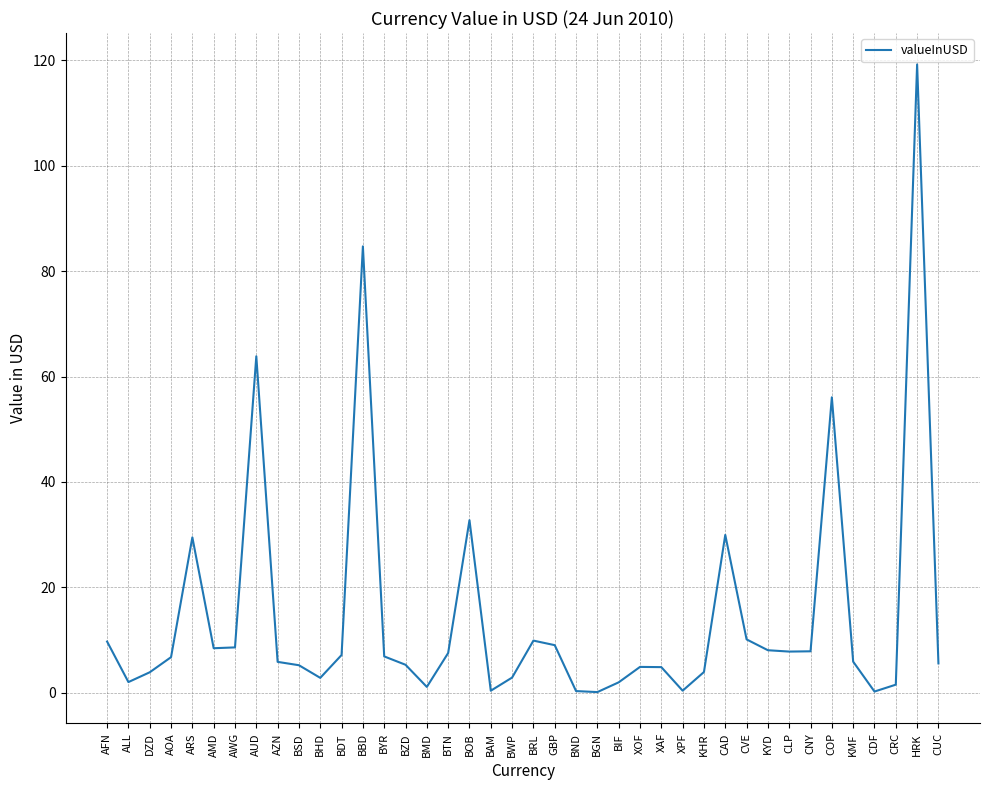

What position from the left is BHD?

11